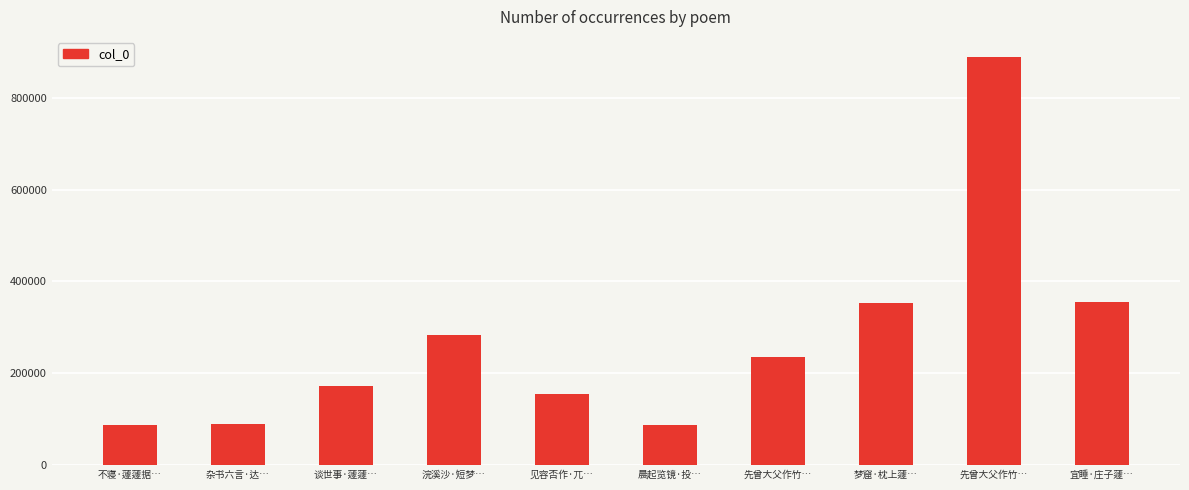

What is the maximum value shown in the chart?

887882